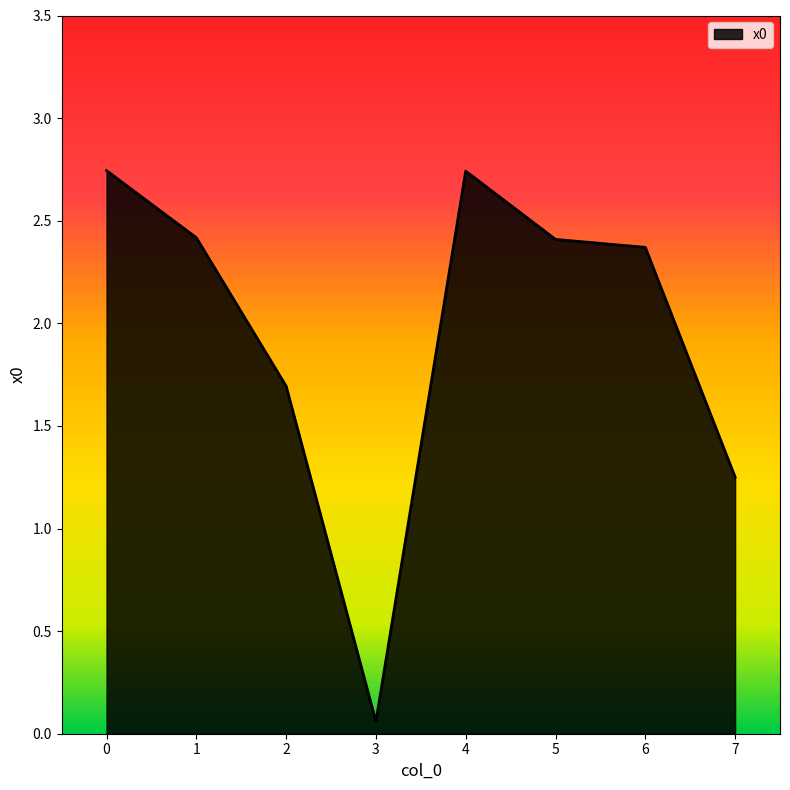

What is the difference between the second highest and second lowest values?

1.5